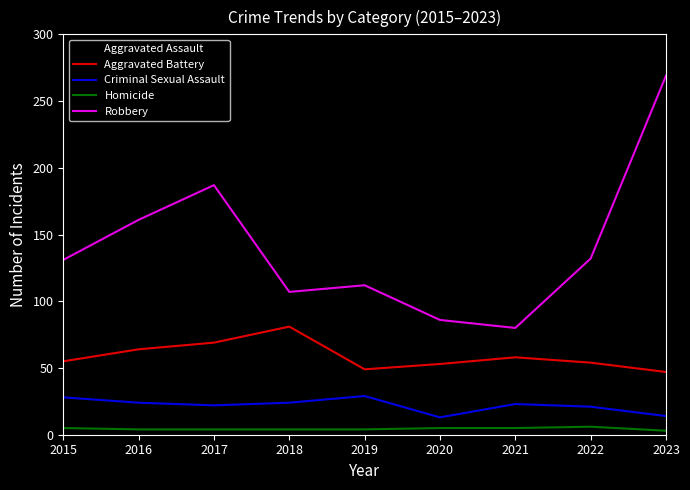

Is it true that Robbery equals 107 at 2018?

True